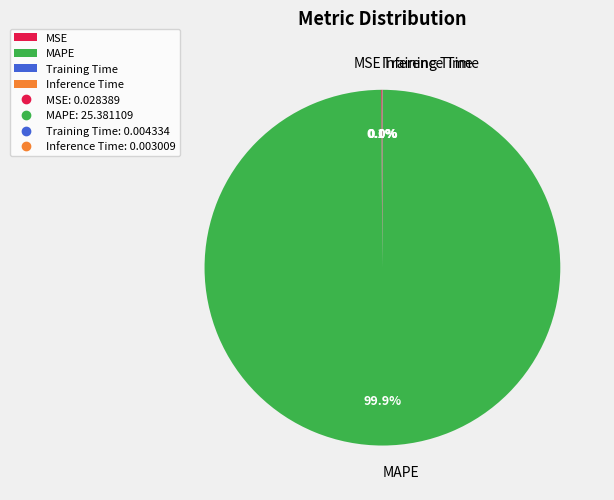

To the nearest percent, what is the average slice percentage?

25%